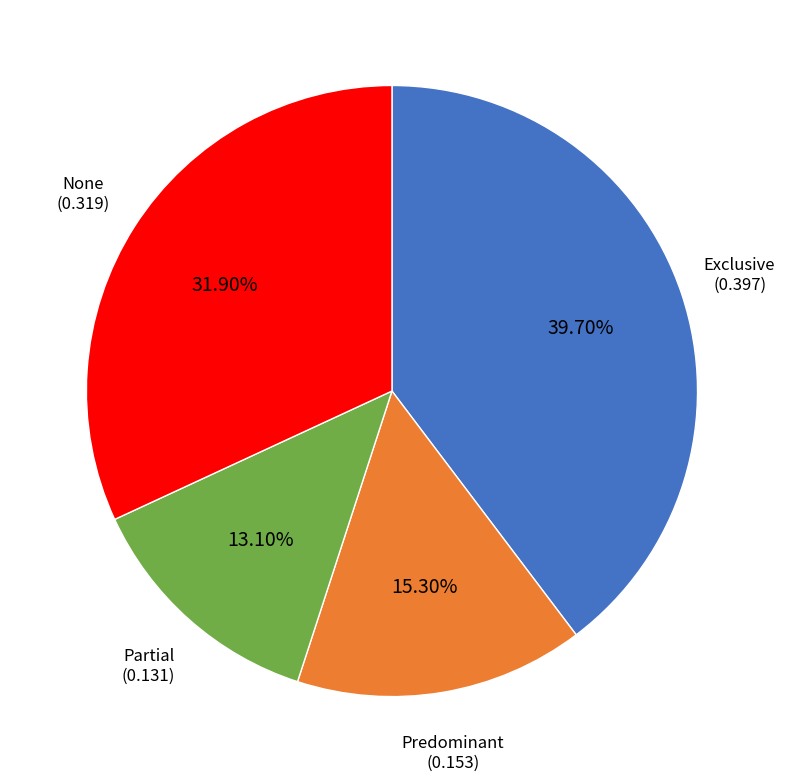

To the nearest percent, what is the average slice percentage?

25%